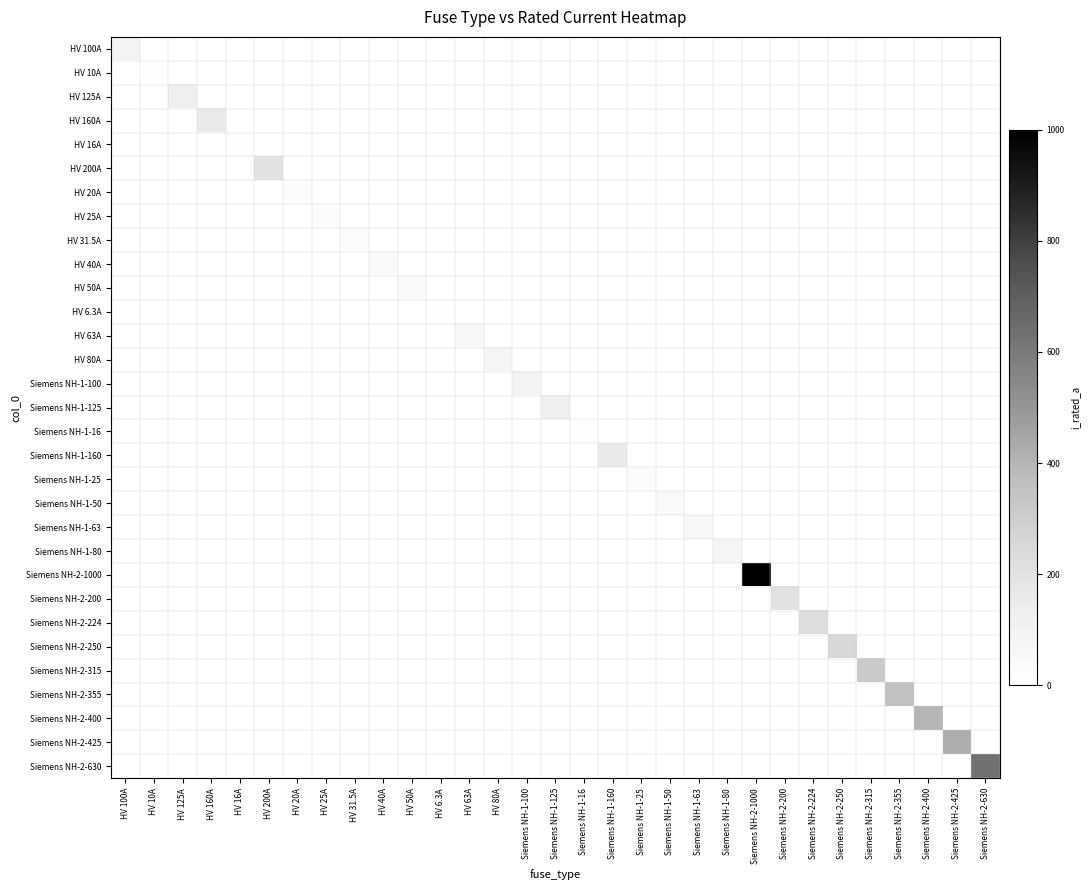

Which series has the largest total across all categories?

Siemens NH-2-1000